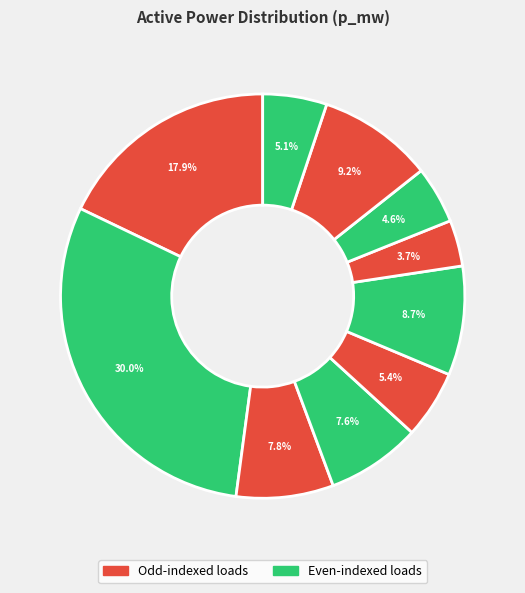

How many slices are in this pie chart?

10